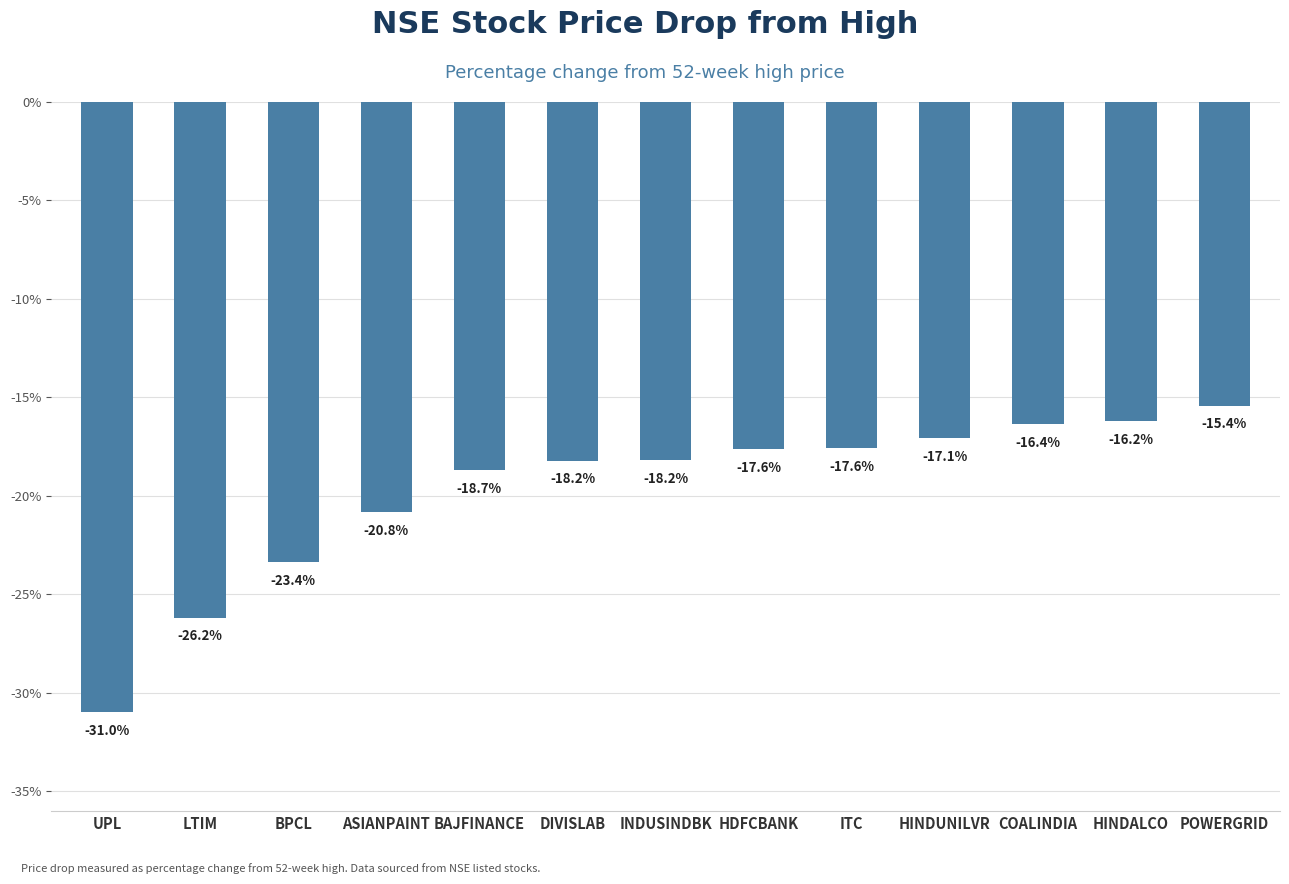

Is it true that the value at ASIANPAINT is -20.8?

True